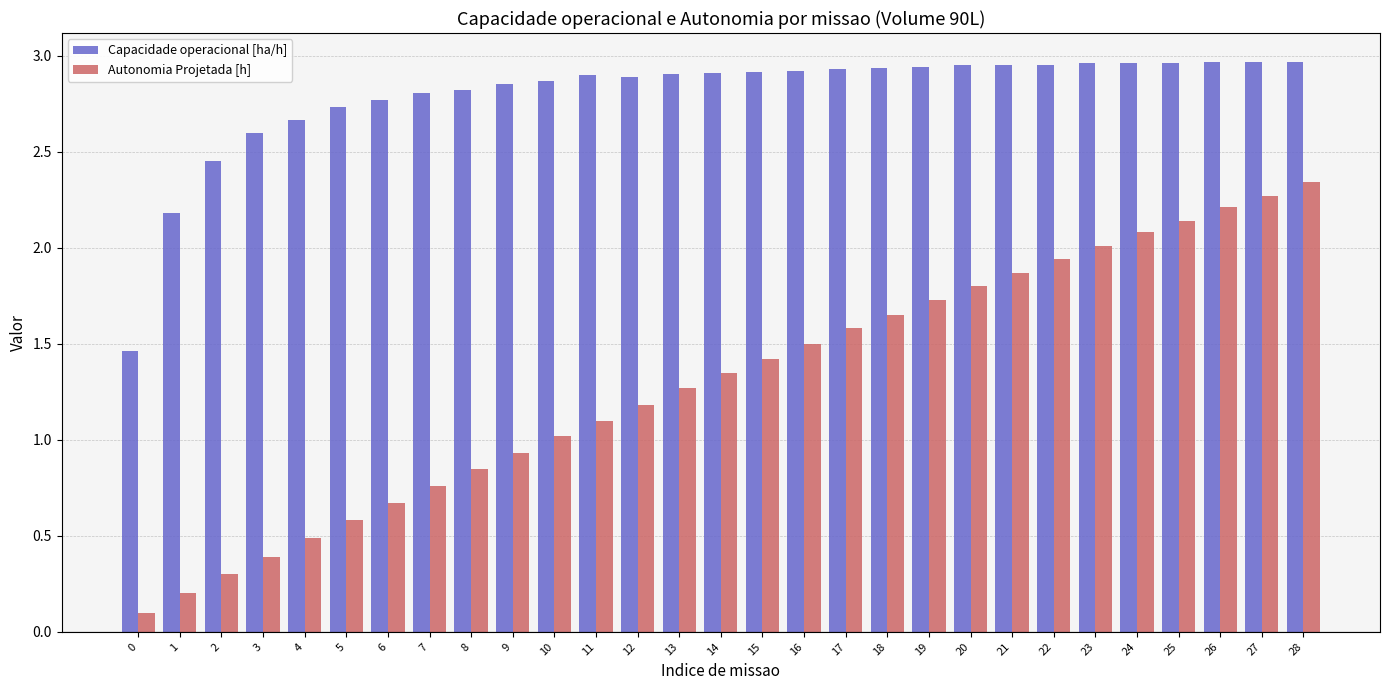

What is the value of the Autonomia Projetada [h] bar at the 3rd from the left?

0.3